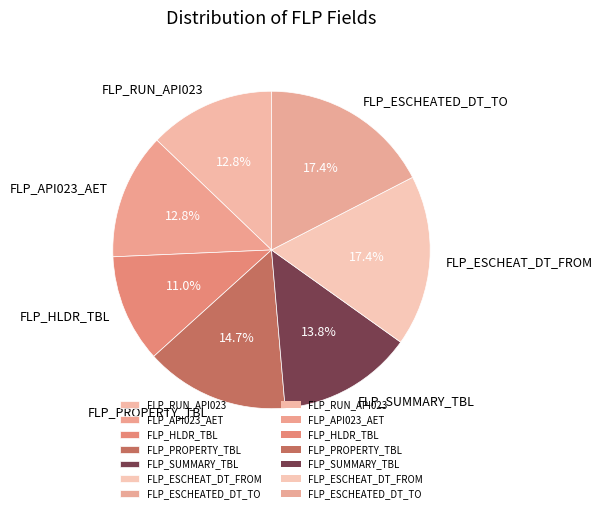

To the nearest percent, what portion does FLP_PROPERTY_TBL represent?

15%